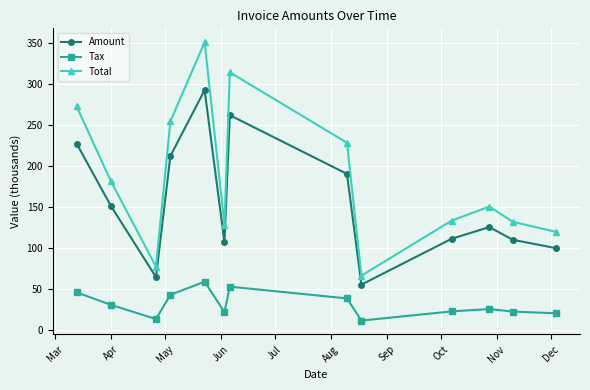

What is the lowest value of the Total series?

65.8